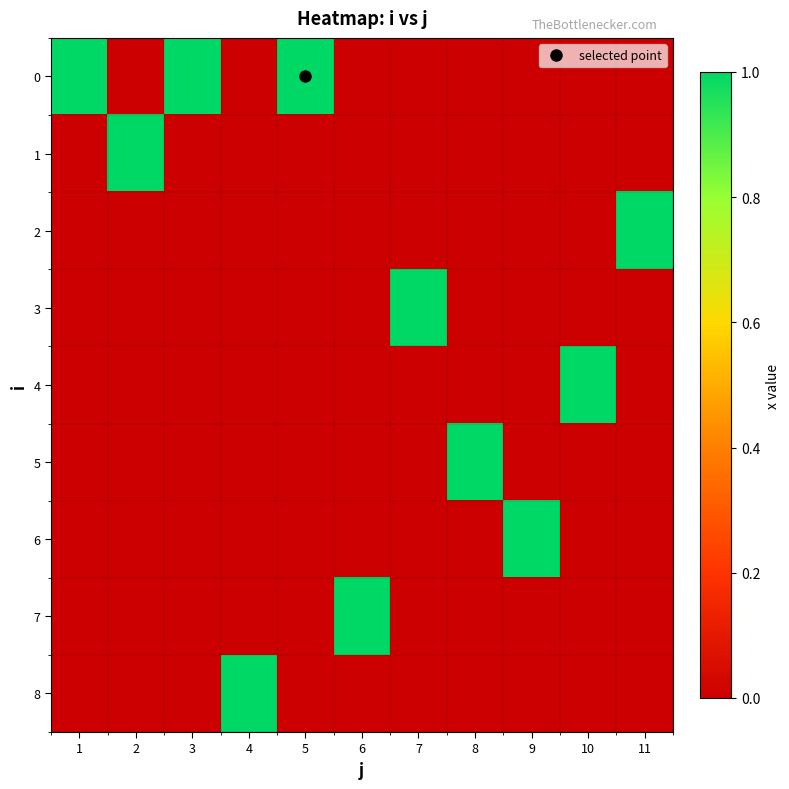

List the series in order of their peak value, lowest first.

0, 1, 2, 3, 4, 5, 6, 7, 8